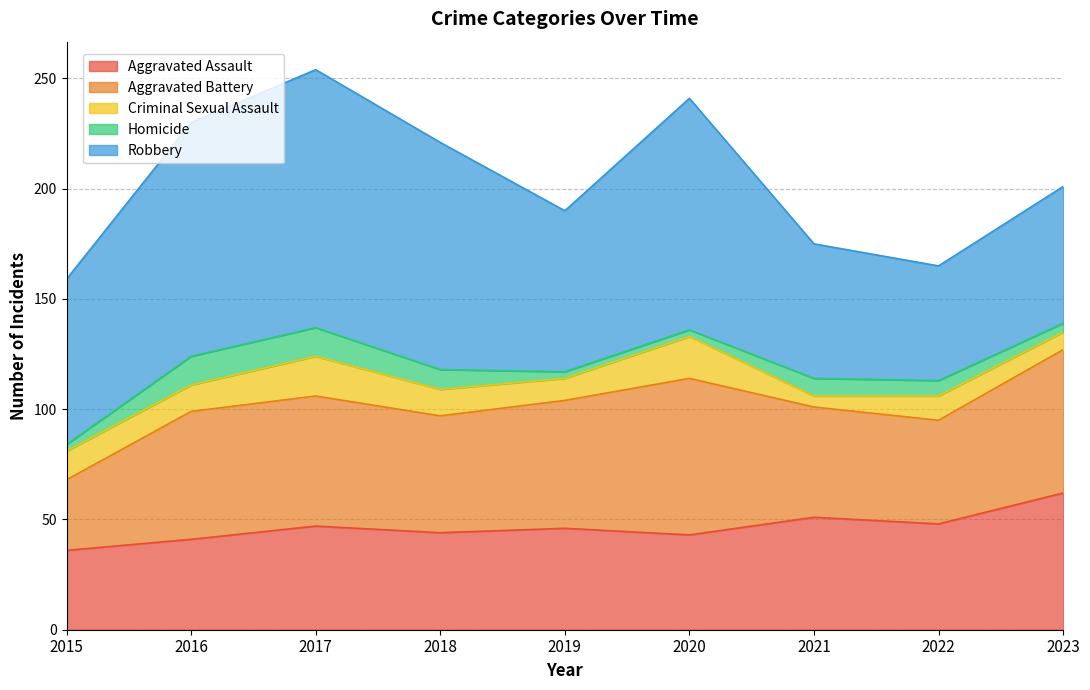

What are all the series names shown in the legend?

Aggravated Assault, Aggravated Battery, Criminal Sexual Assault, Homicide, Robbery